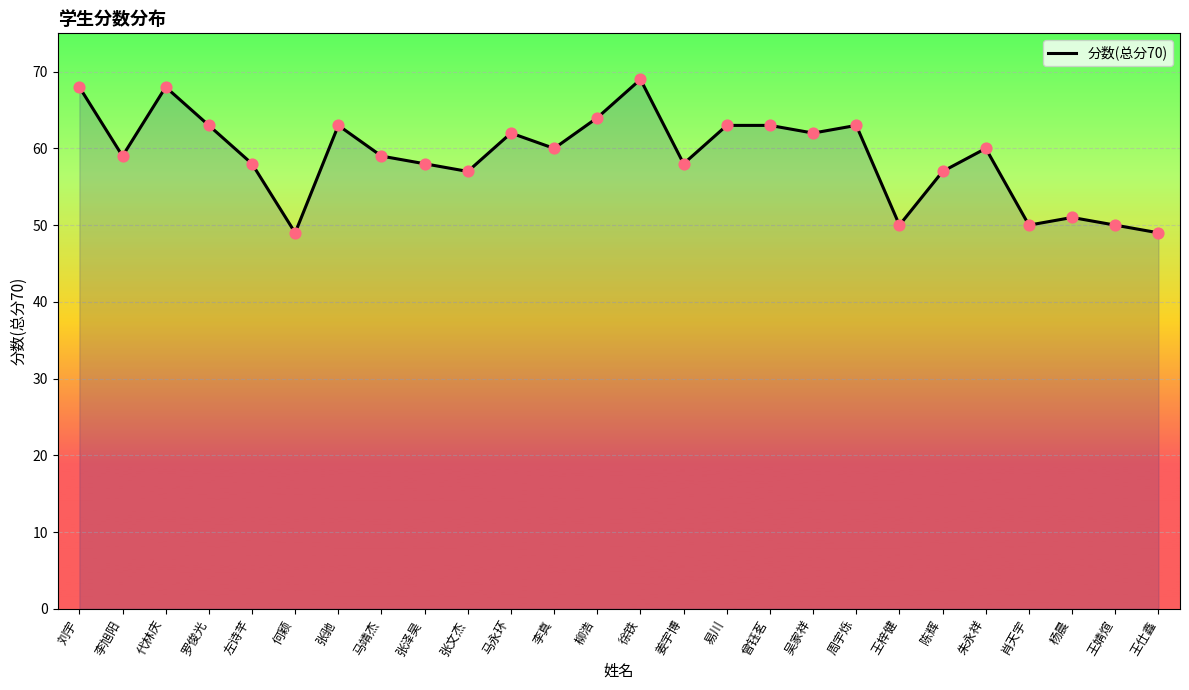

What is the change in value from 李旭阳 to 马永环?

+3